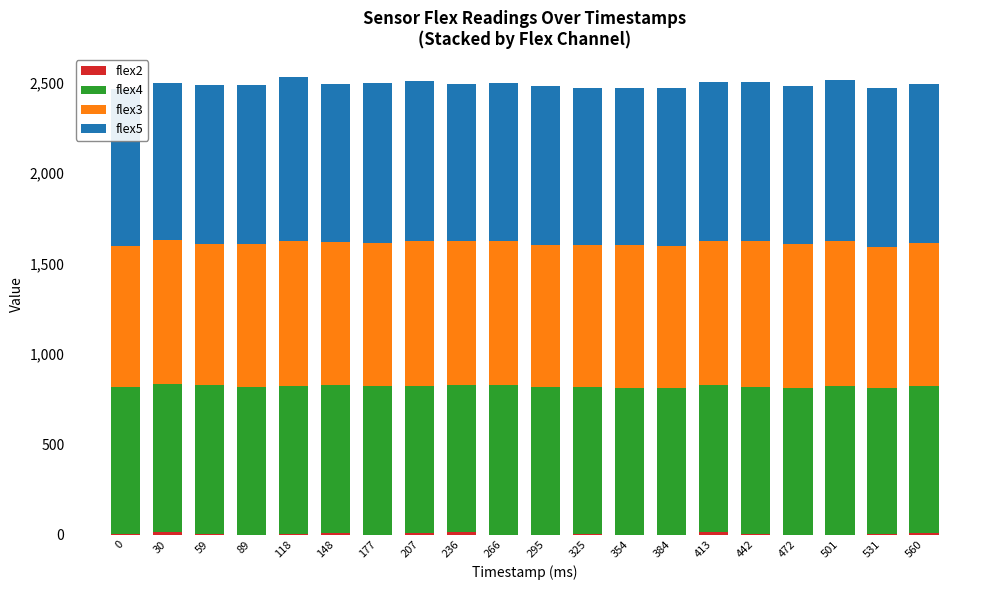

Are the bars grouped side by side (vs. stacked)?

No